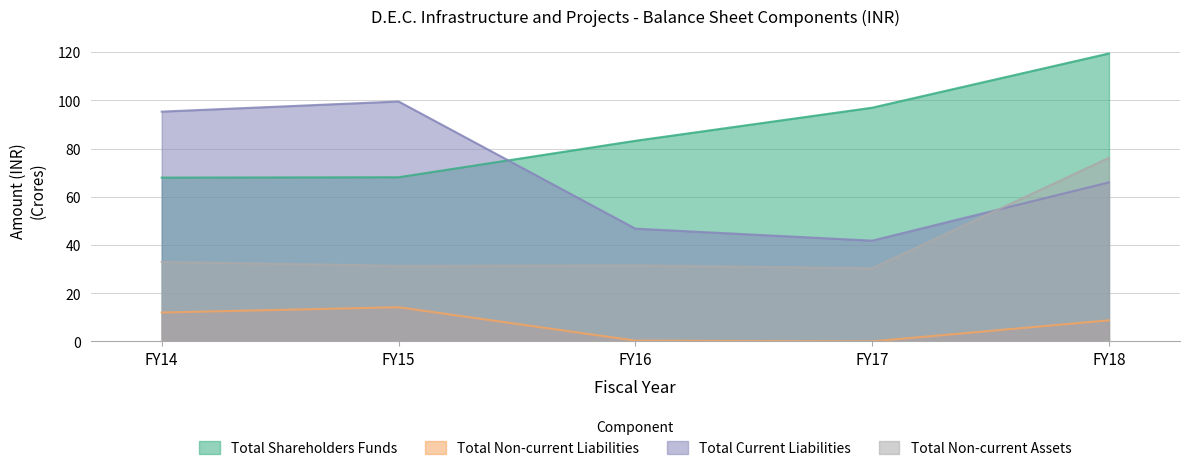

Reading left to right, list all the values displayed in this chart.

Total Shareholders Funds: 67.9	68.1	83.2	96.9	119.4
Total Non-current Liabilities: 12.0	14.2	0.4	0.0	8.8
Total Current Liabilities: 95.3	99.5	46.8	41.8	66.0
Total Non-current Assets: 33.0	31.4	31.6	30.3	76.1